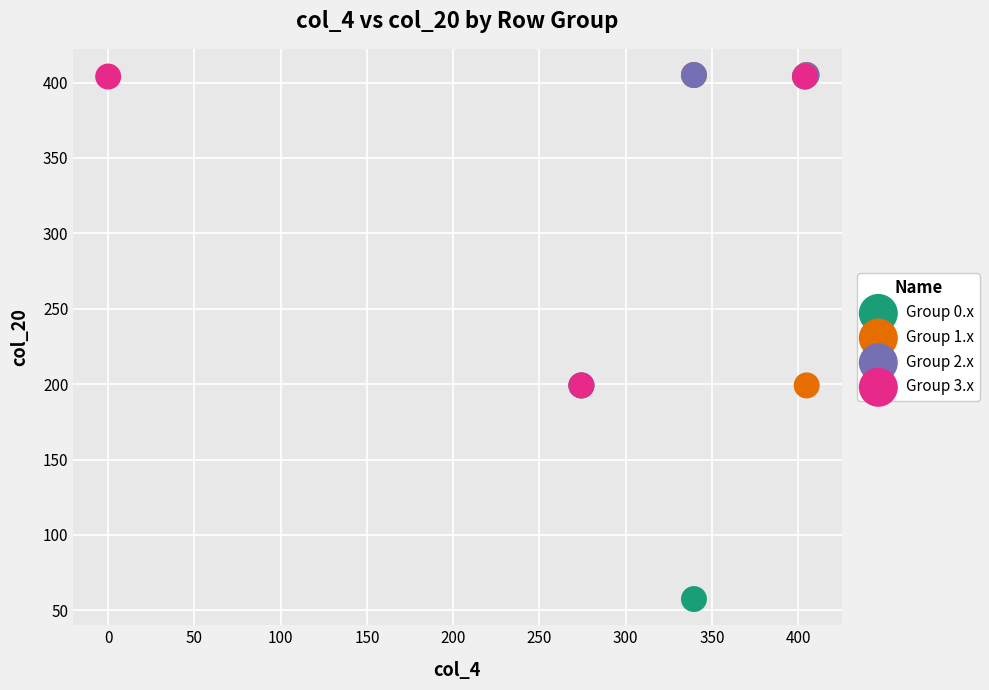

What are all the series names shown in the legend?

Group 0.x, Group 1.x, Group 2.x, Group 3.x